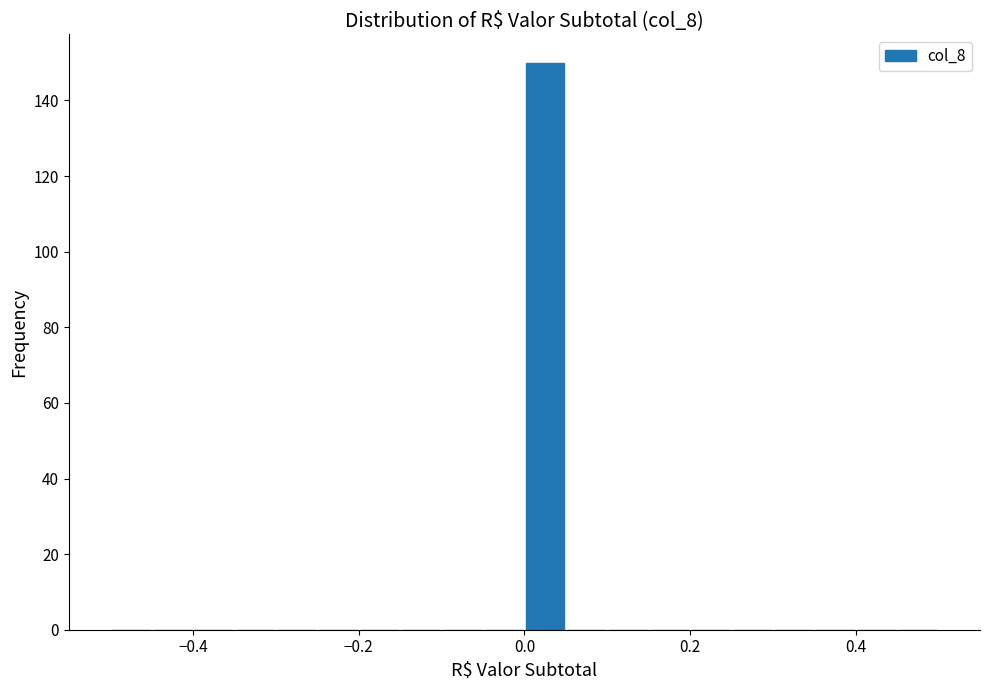

Around what value on the x-axis is the tallest bar? Give the approximate position of its centre, as read against the axis.

0.02